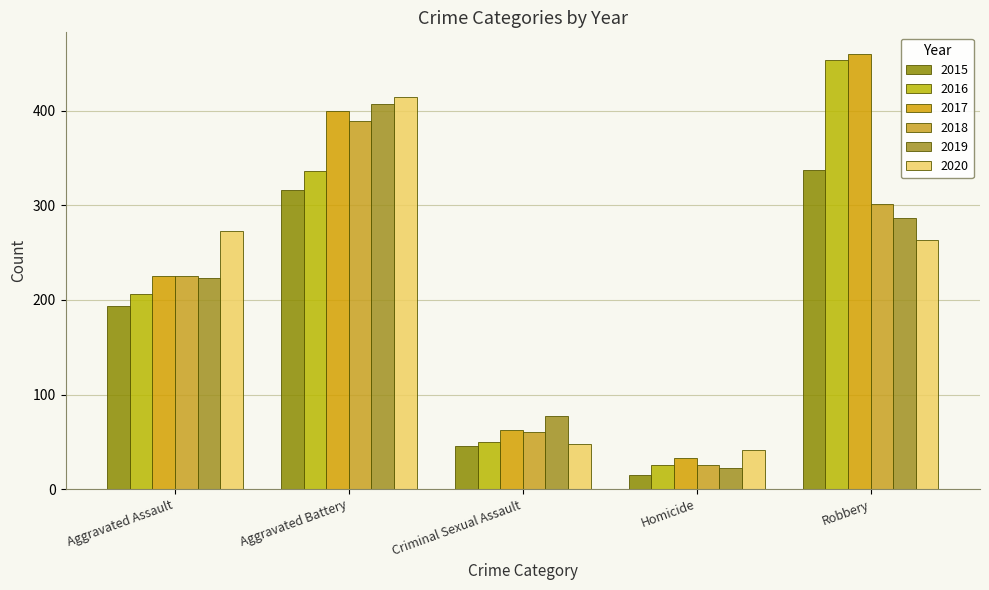

What is the label of the 4th bar from the right?

Aggravated Battery